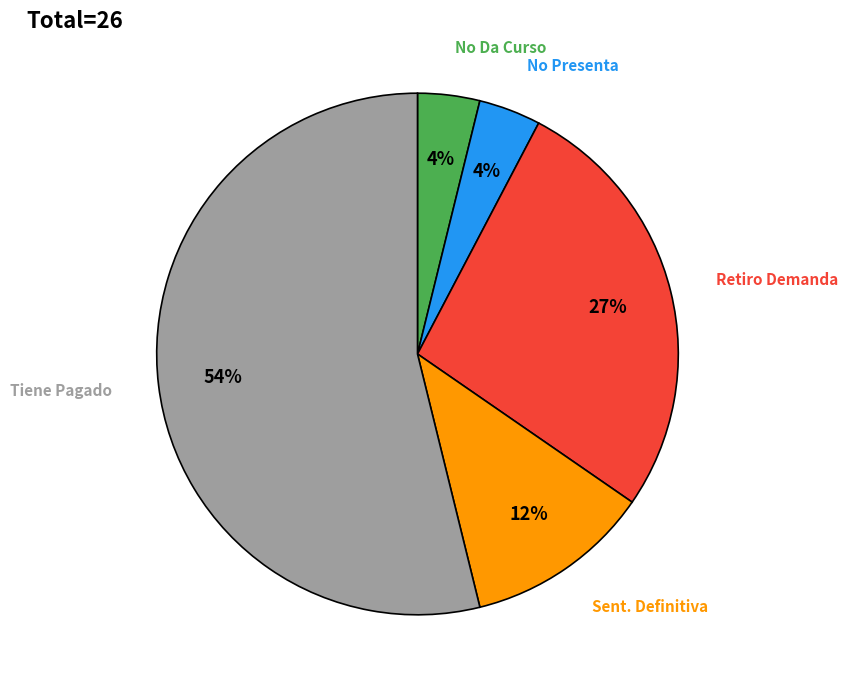

Is there any slice that represents more than half of the pie?

Yes